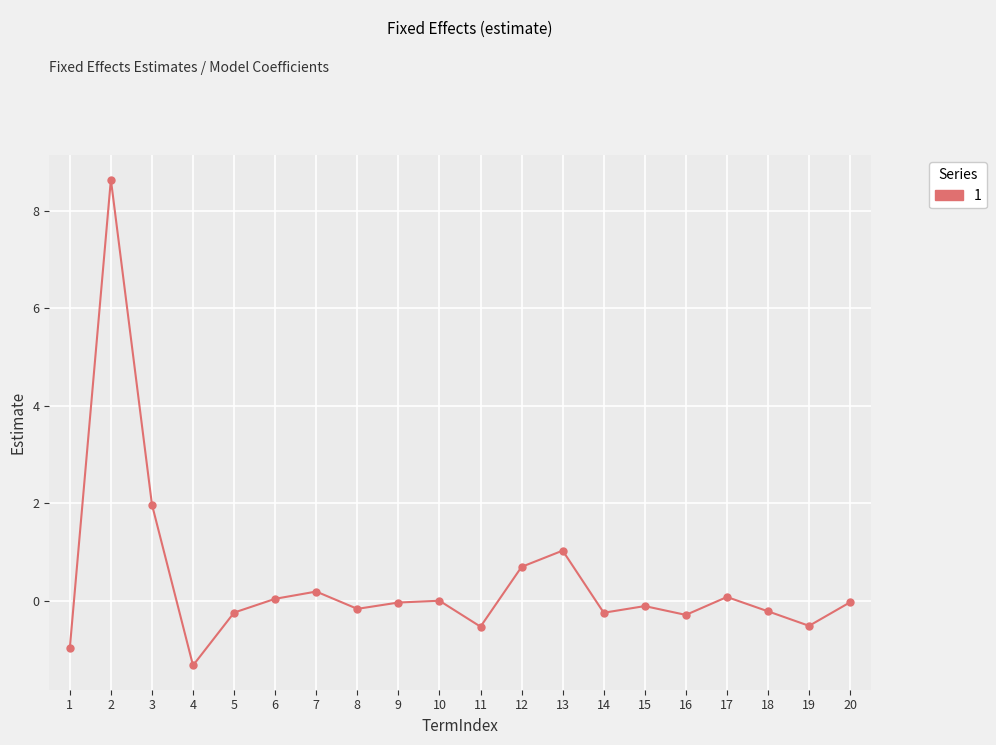

How many categories are shown in the chart?

20